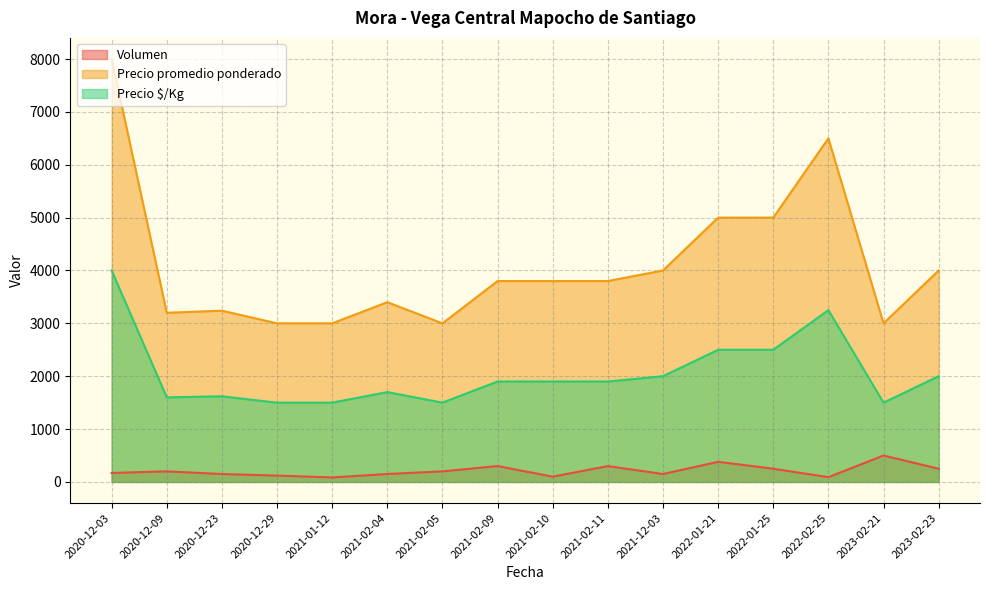

Is it true that Precio promedio ponderado equals 3240 at 2020-12-23?

True